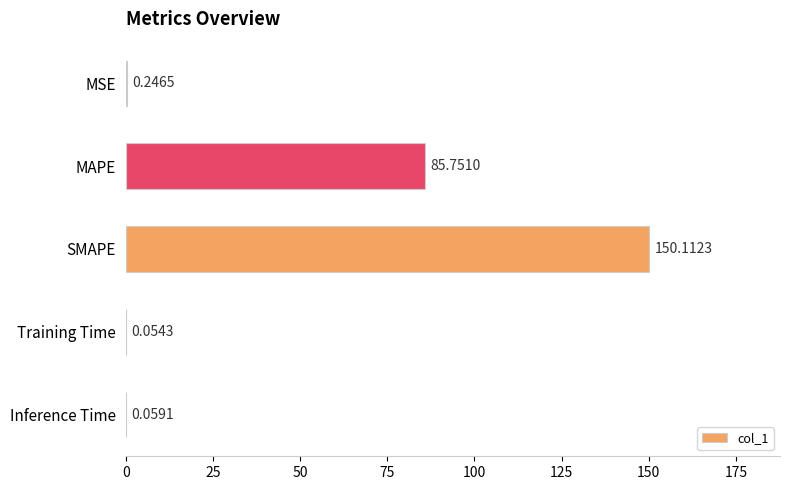

What is the sum of the values at MSE and MAPE?

86.0